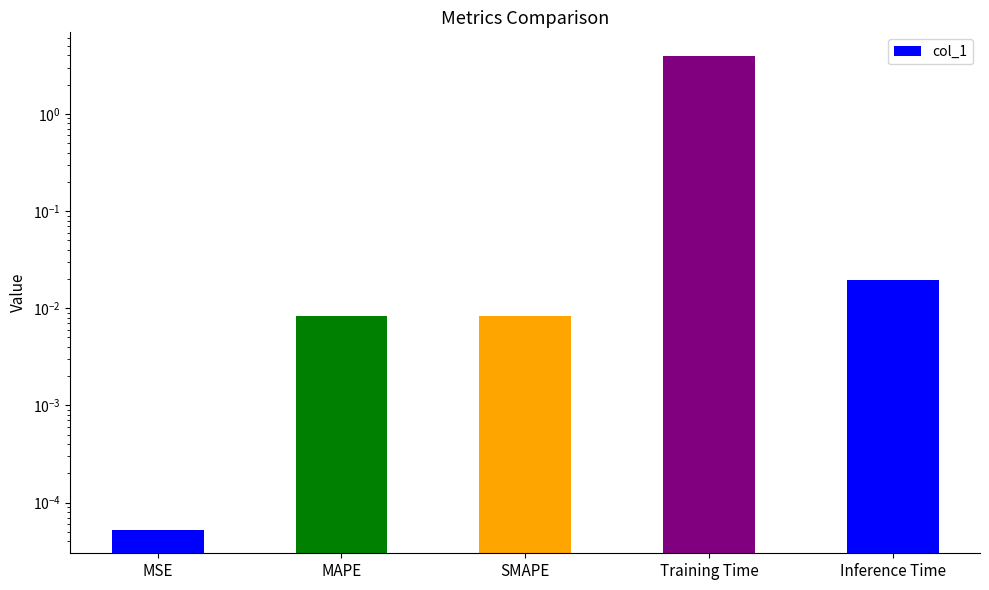

List the labels in order of value, largest first.

Training Time, Inference Time, SMAPE, MAPE, MSE